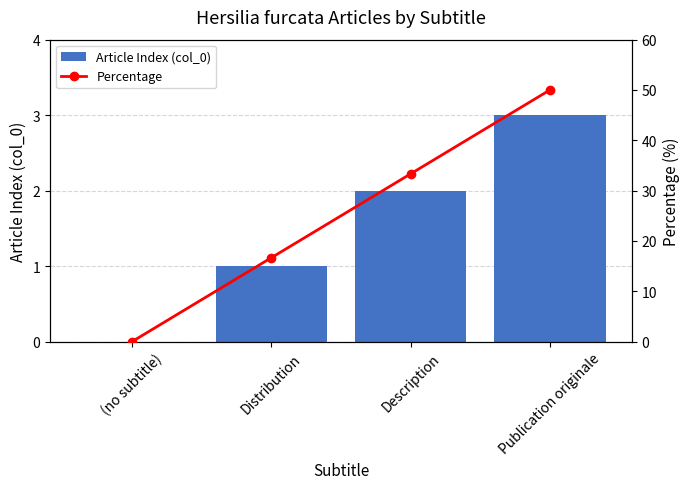

At how many categories does at least one series exceed 36?

1